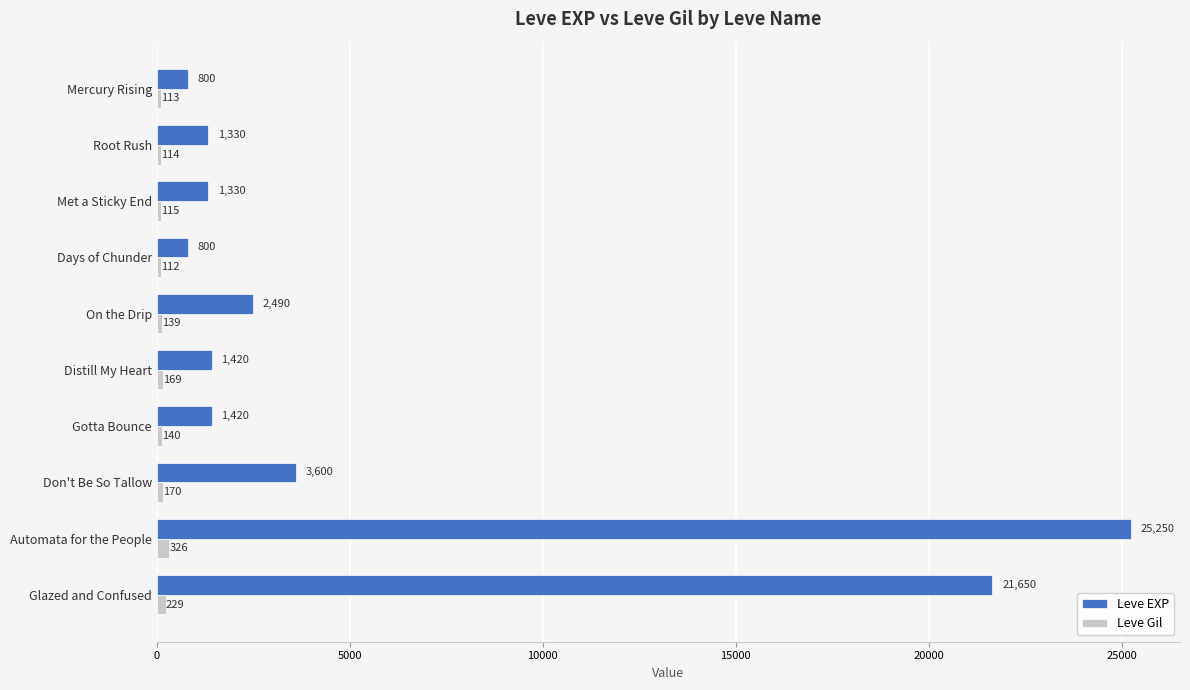

At how many categories does at least one series exceed 17488?

2